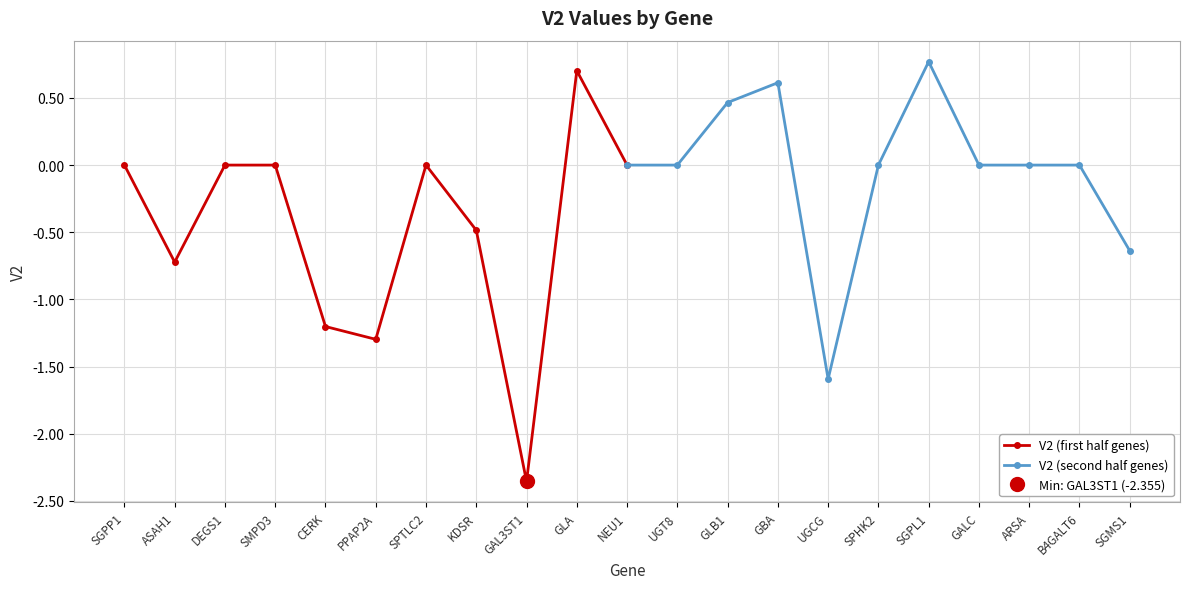

How many interior local valleys does the V2 (first half genes) series have?

3